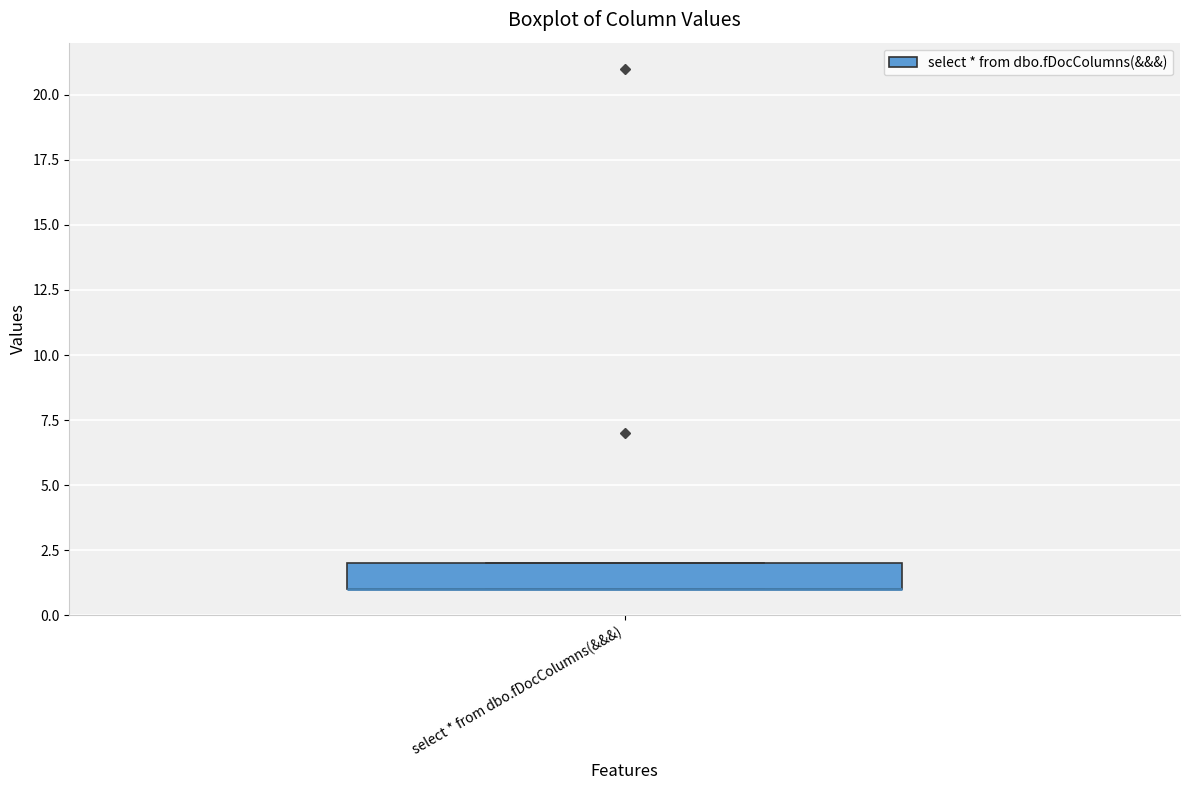

Read this box plot against the y-axis: the position of the median line, the range covered by the box, and the ends of both whiskers. The values are not printed on the chart, so give them approximately, as read against the axis.

median 1 (drawn on the box's lower edge), box 1 to 2, whiskers 1 to 2